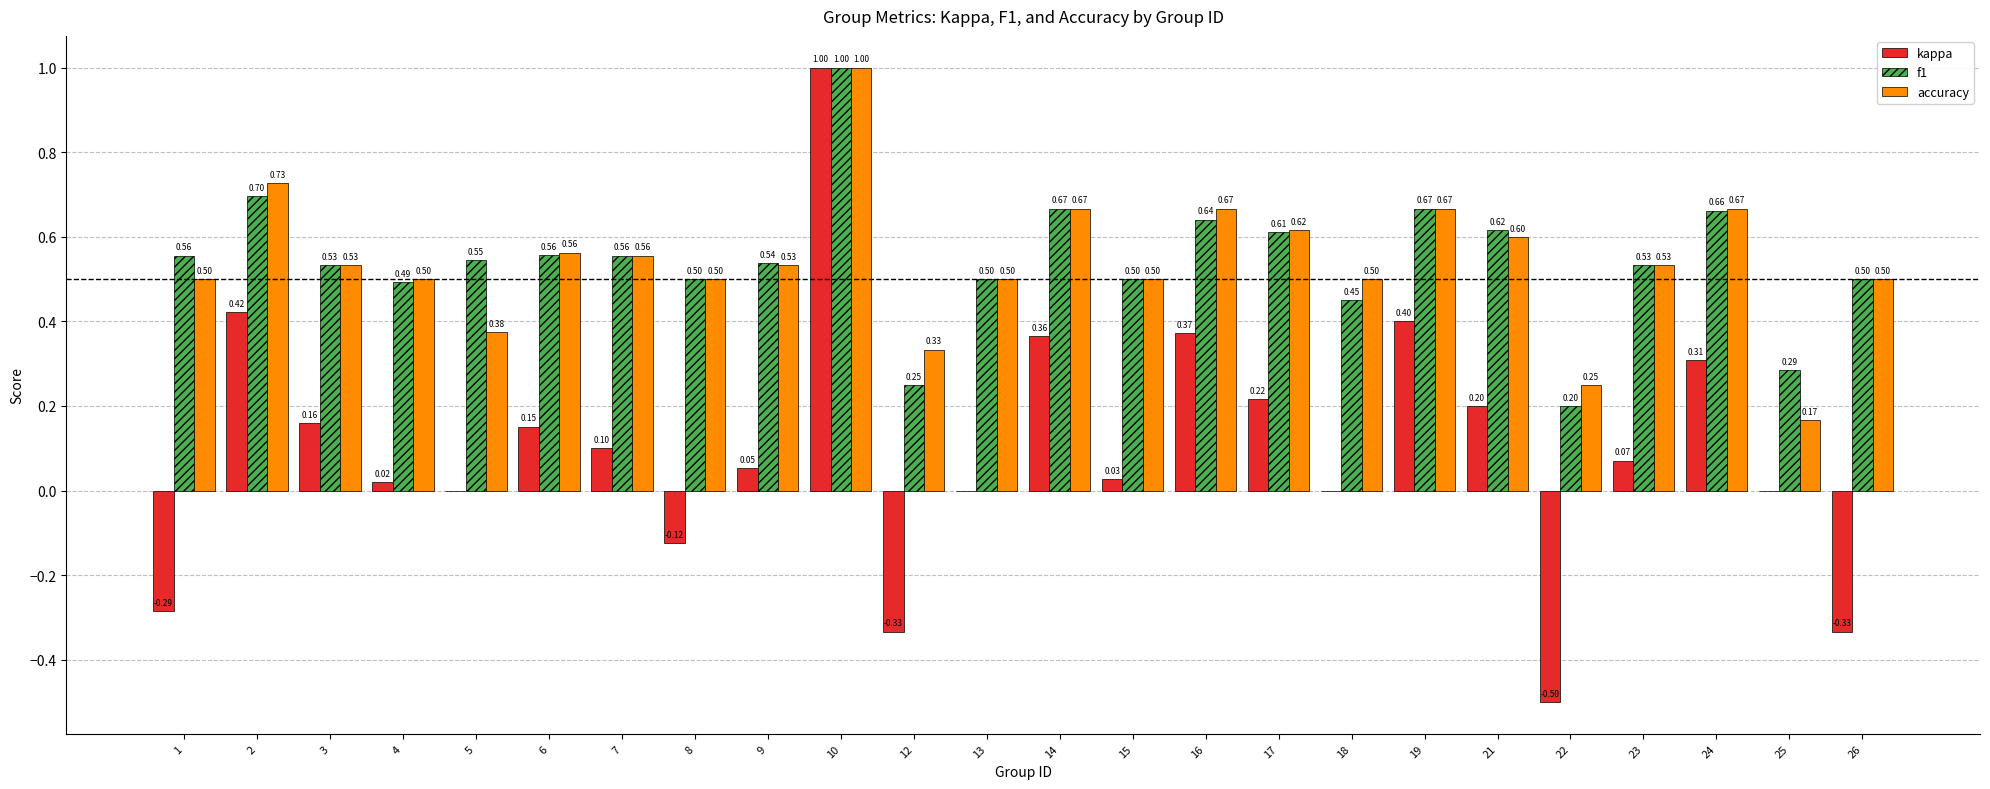

Count the accuracy values in the range 0 to 1.

24